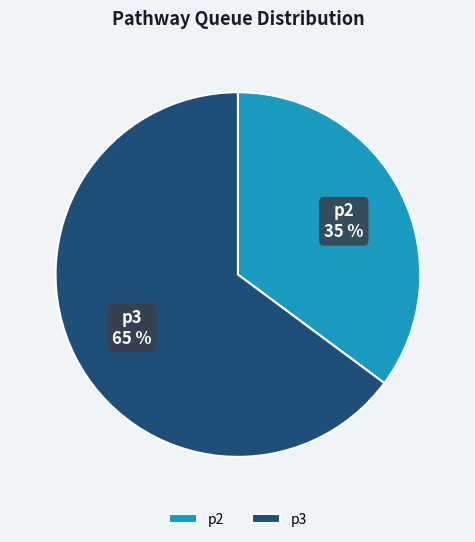

The p3 slice represents 79% of the pie. True or false?

False